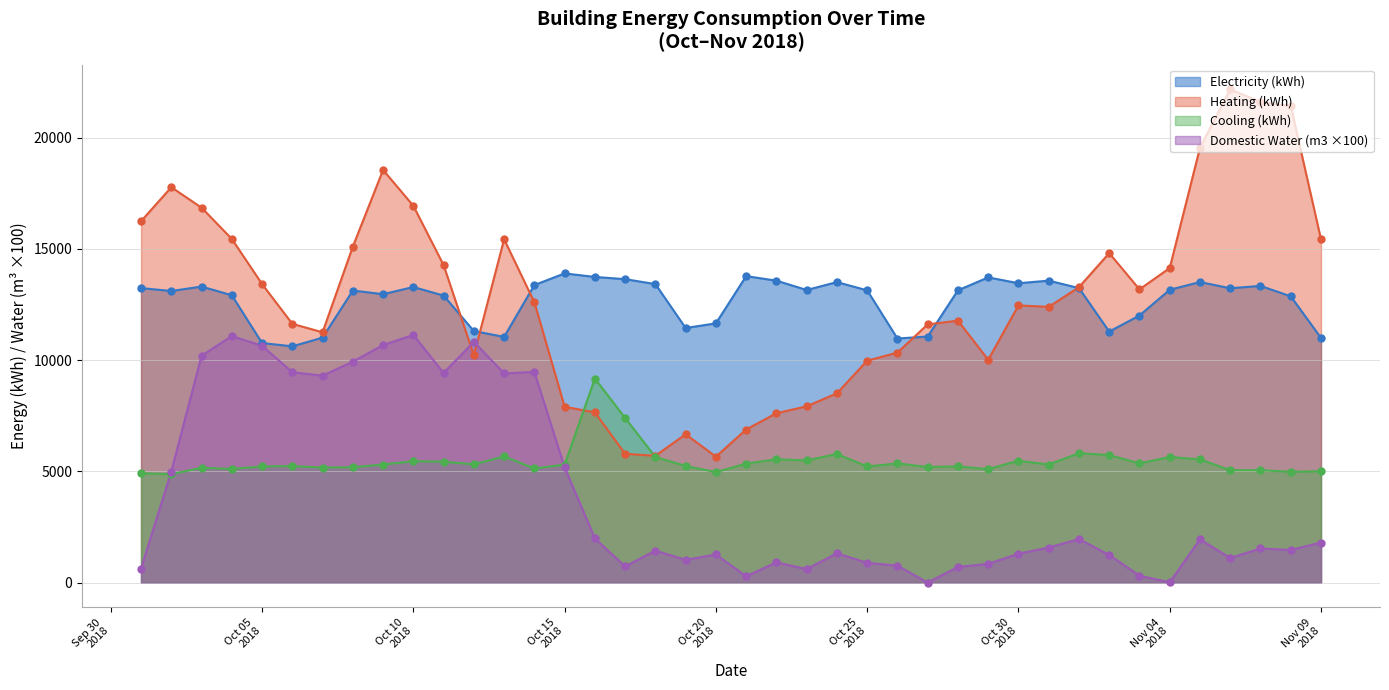

Which series has the widest spread of Y values?

Heating (kWh)